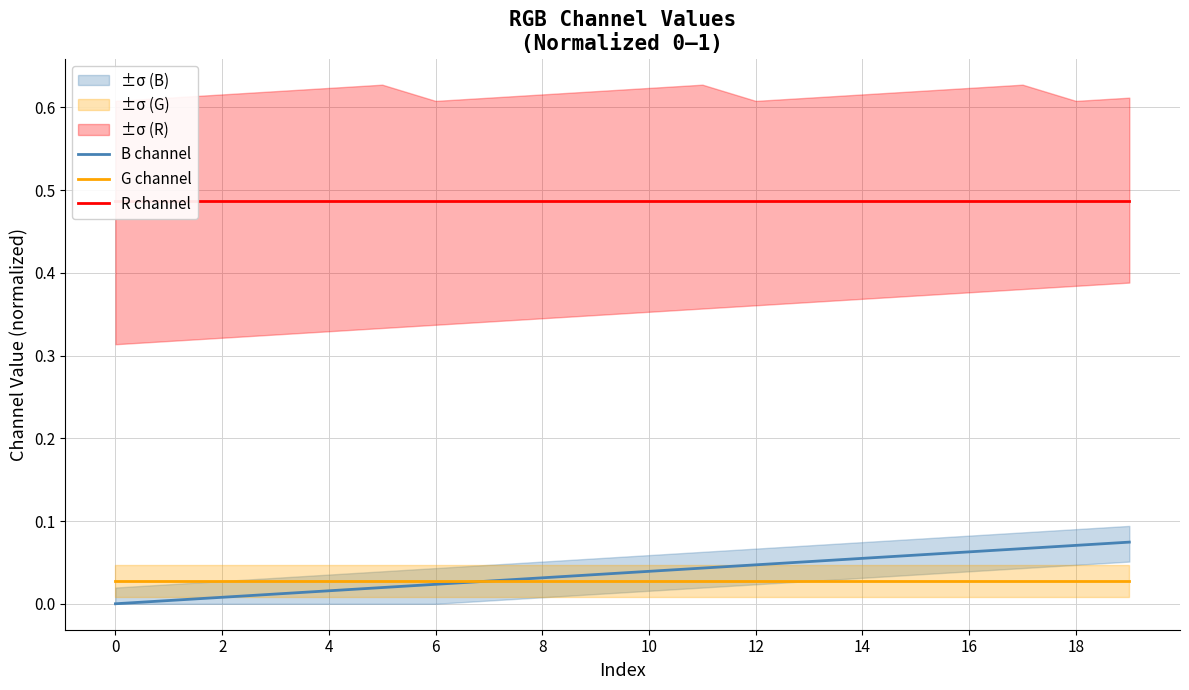

Reading left to right, what are all the values shown in this chart?

B channel: 0.0	0.0	0.0	0.0	0.0	0.0	0.0	0.0	0.0	0.0	0.0	0.0	0.0	0.1	0.1	0.1	0.1	0.1	0.1	0.1
G channel: 0.0	0.0	0.0	0.0	0.0	0.0	0.0	0.0	0.0	0.0	0.0	0.0	0.0	0.0	0.0	0.0	0.0	0.0	0.0	0.0
R channel: 0.5	0.5	0.5	0.5	0.5	0.5	0.5	0.5	0.5	0.5	0.5	0.5	0.5	0.5	0.5	0.5	0.5	0.5	0.5	0.5